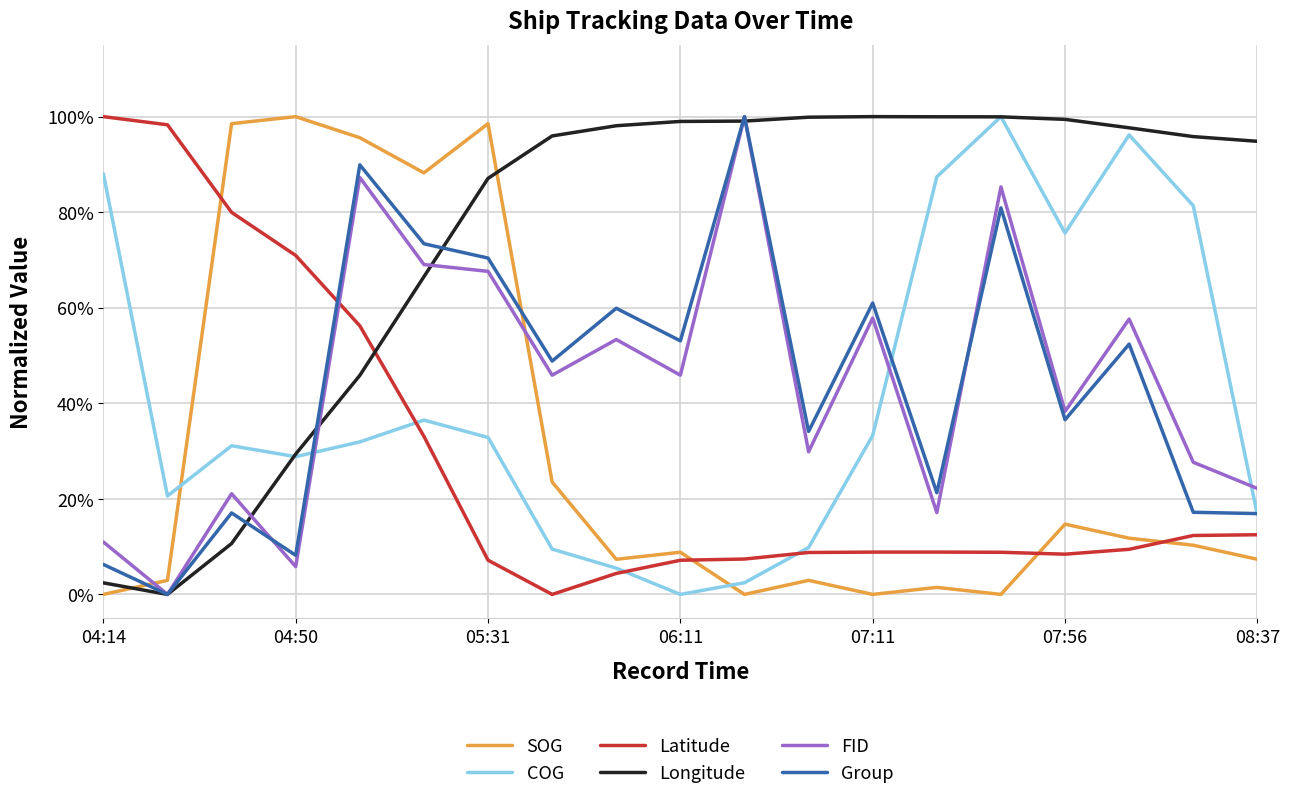

Is this an area chart (filled region under the line)?

No